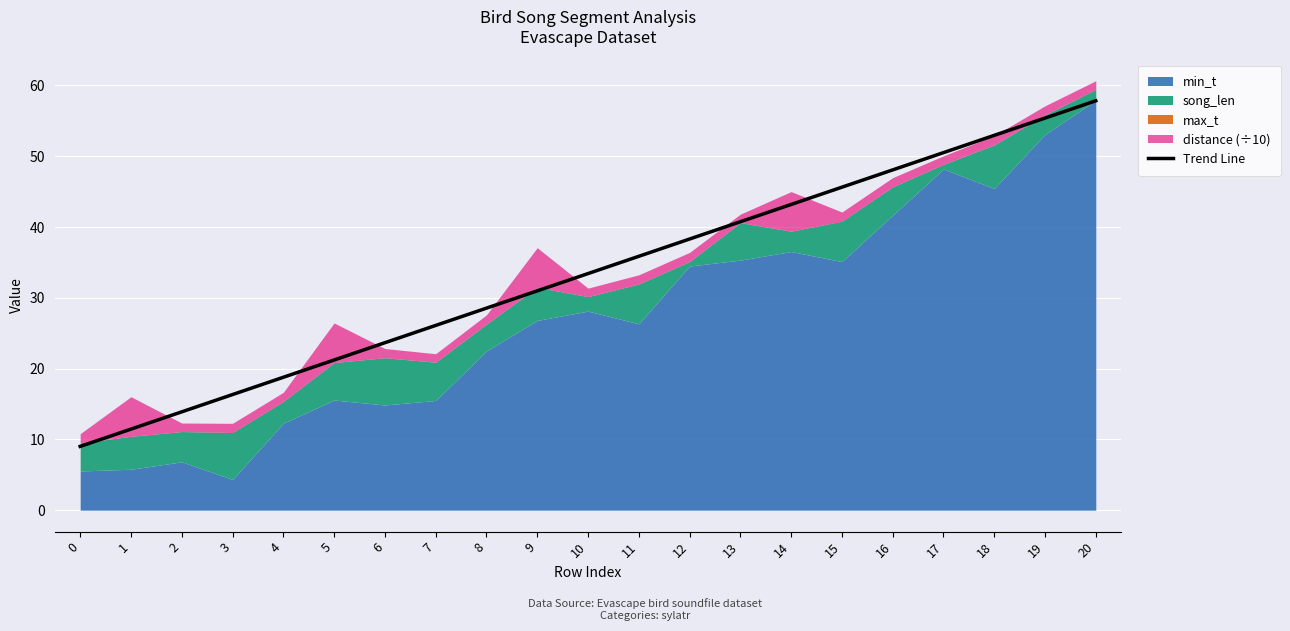

What is the value of the 12th point from the left?

35.9